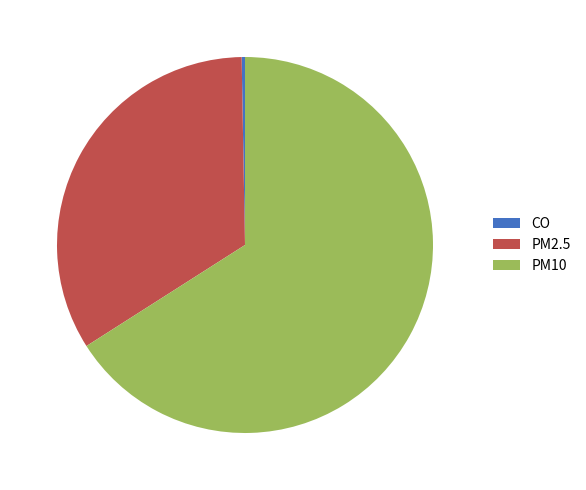

Which slice is the largest?

PM10